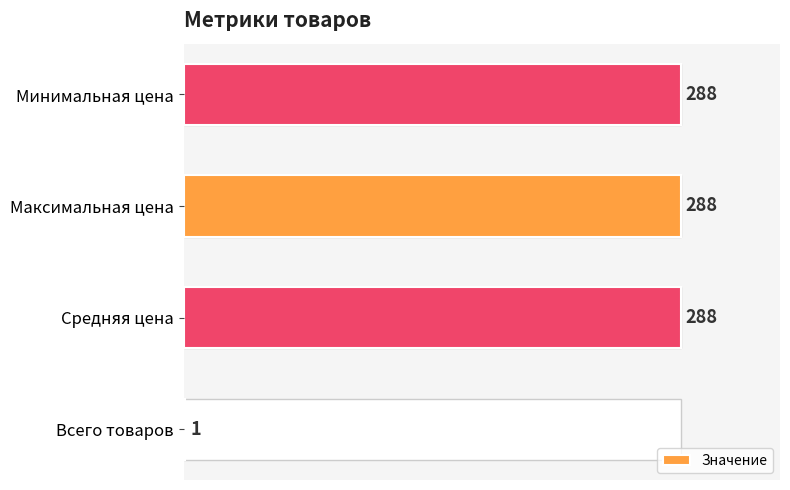

What is the sum of all values?

865